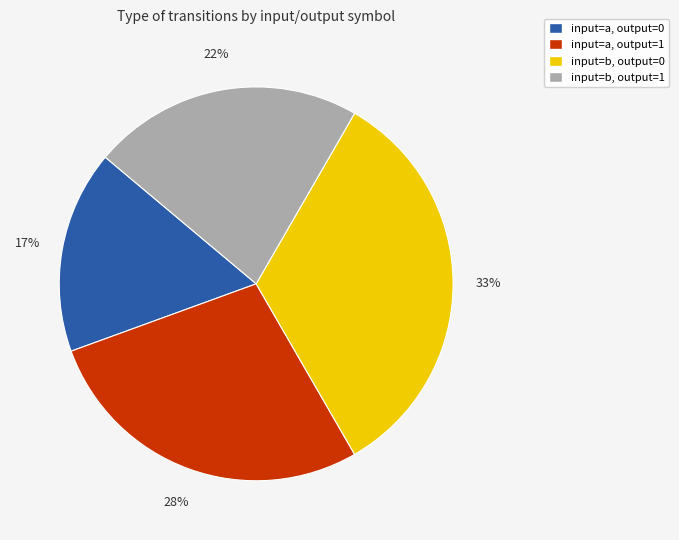

Is there any slice that represents more than half of the pie?

No